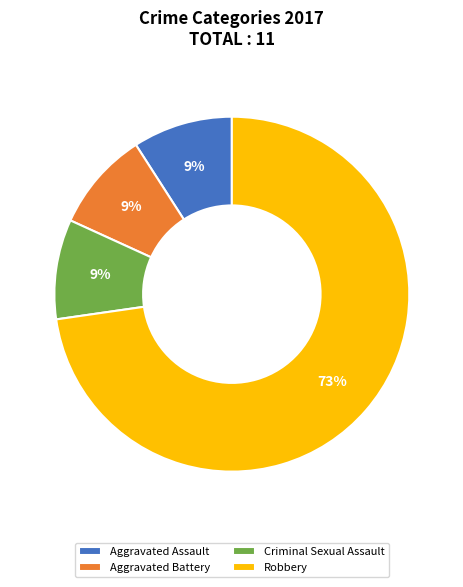

Combined, do Aggravated Battery and Robbery account for over 50%?

Yes